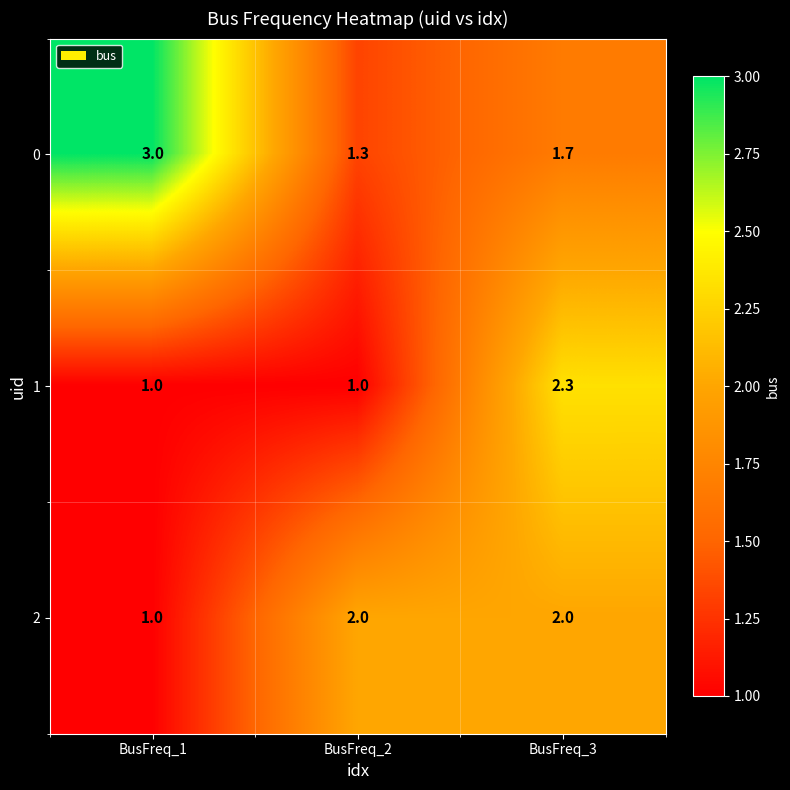

Which category has the highest value across all series?

BusFreq_1